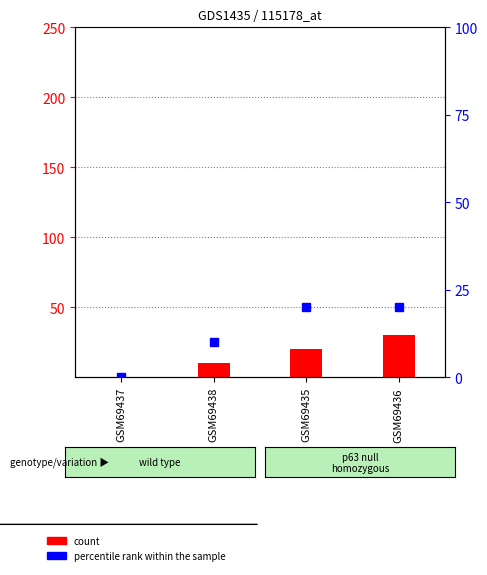

How many bars are there in each group?

2